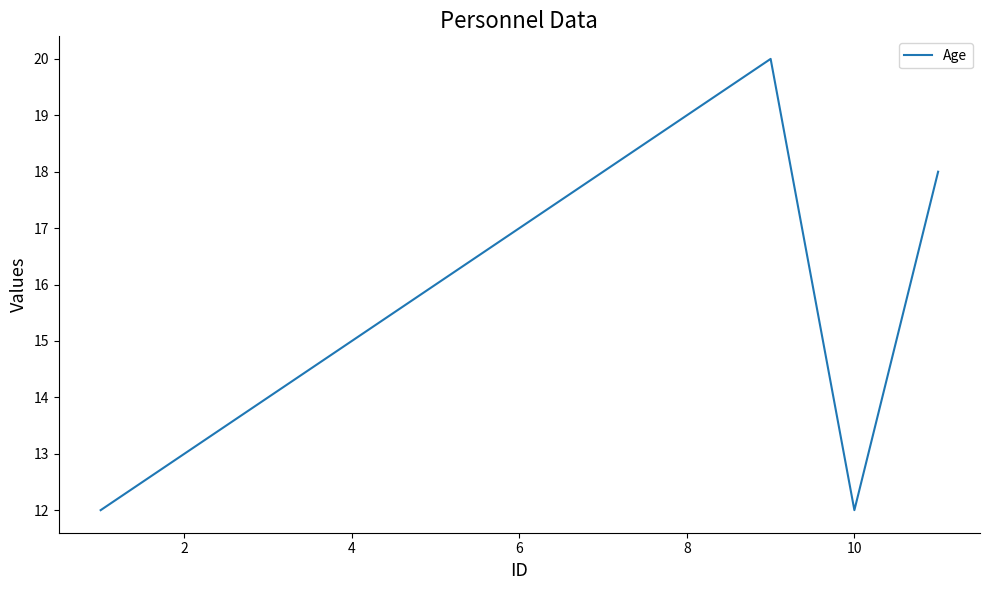

What is the smallest value displayed?

12